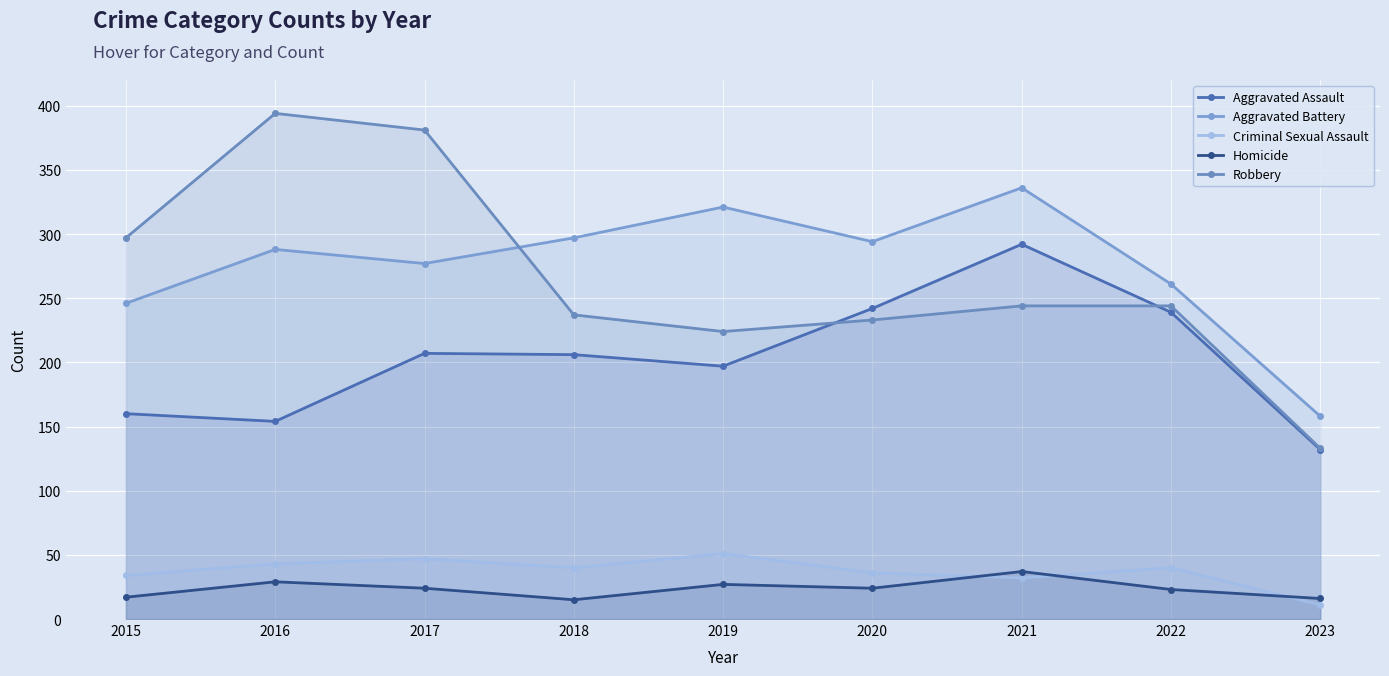

Where is the first local maximum for Aggravated Battery?

2016